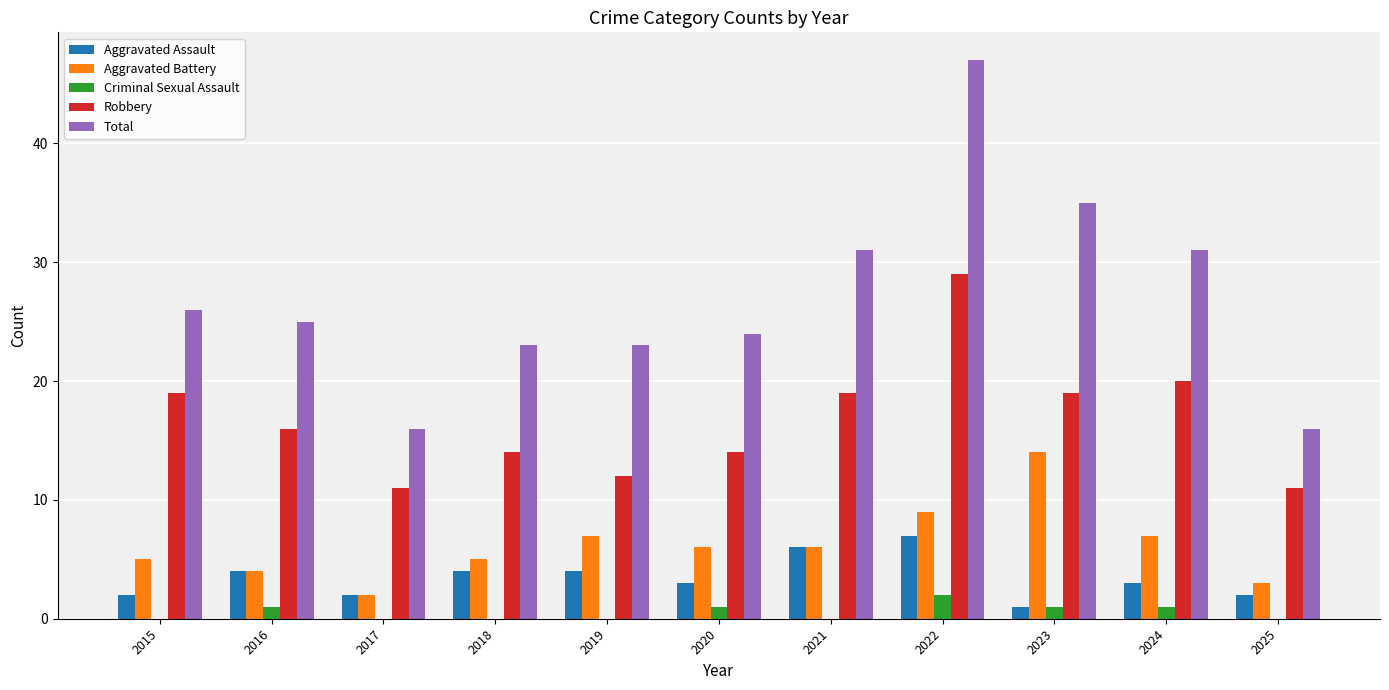

Is the value of Criminal Sexual Assault at 2019 greater than the value of Robbery at 2025?

No